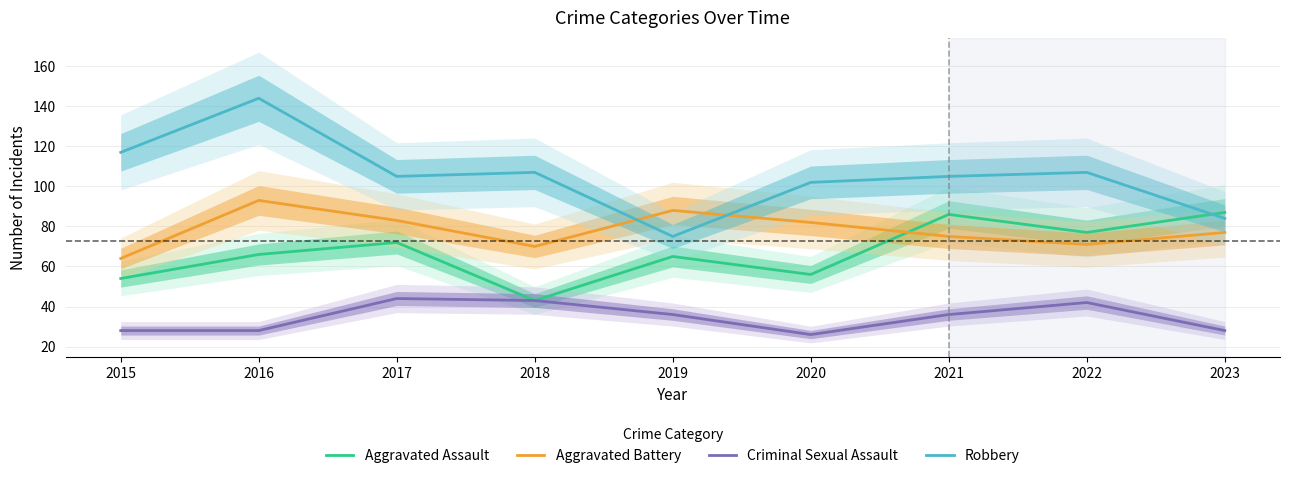

What is the value of the Aggravated Assault point at the 9th from the left?

87